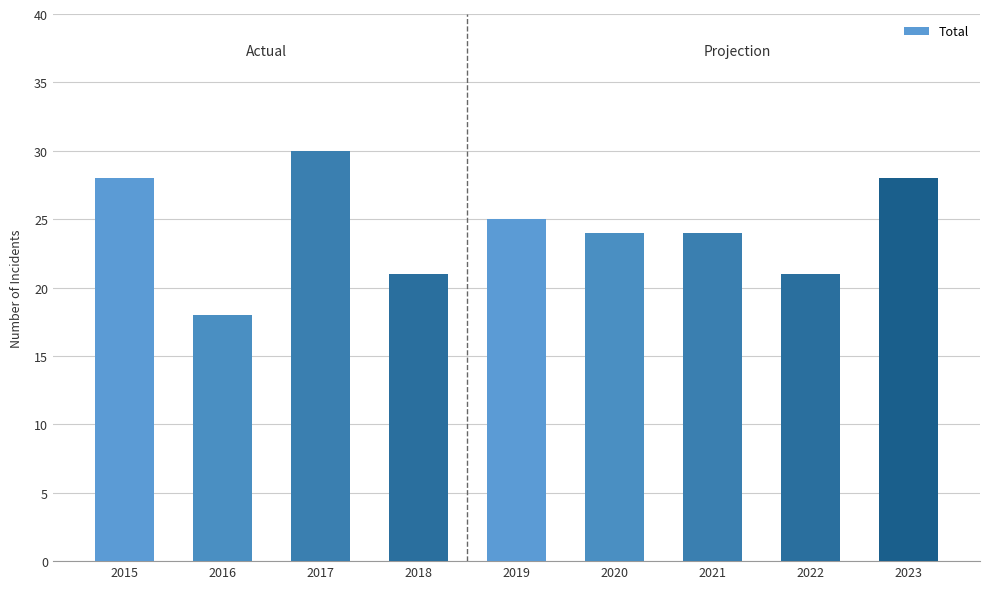

The value at 2016 is 27. True or false?

False